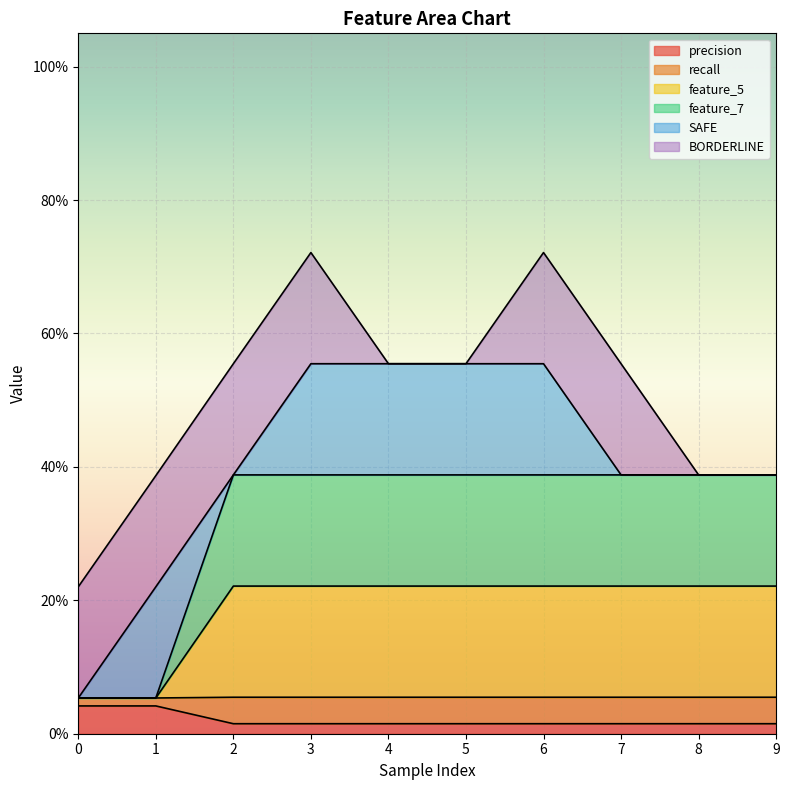

The feature_7 series shows 0.1 at 4. True or false?

False